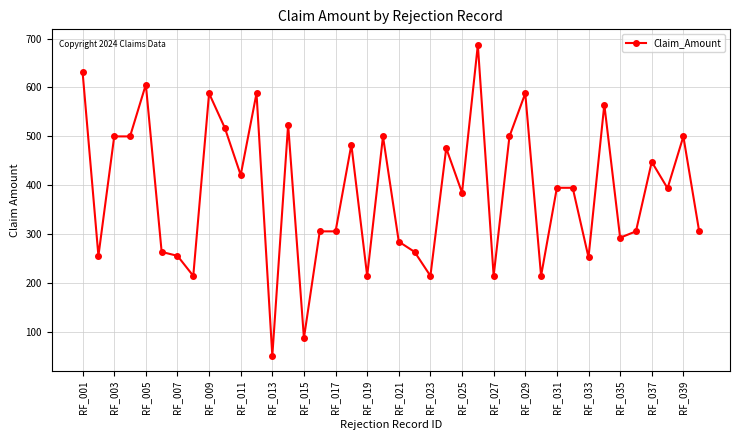

What is the value of the 15th point from the left?

88